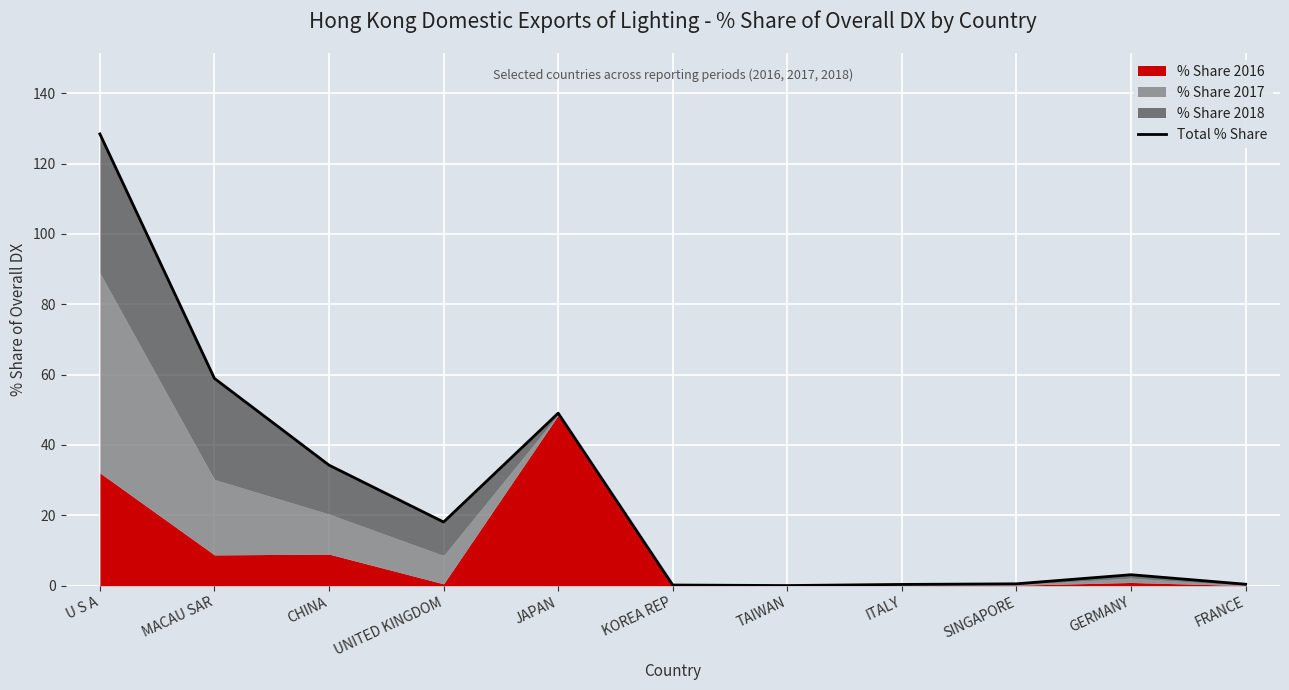

Which has a higher value, U S A or JAPAN?

U S A